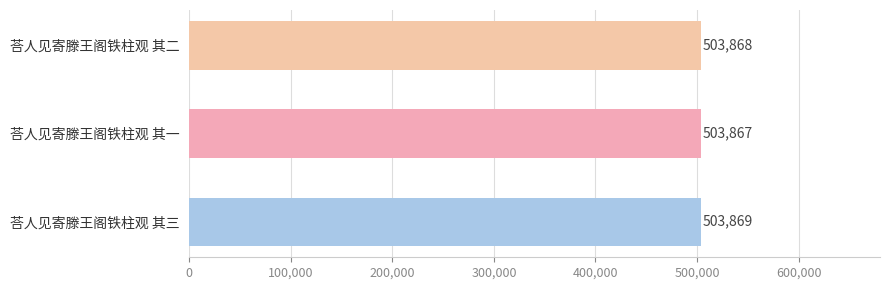

Is it true that the value at 荅人见寄滕王阁铁柱观 其三 is 869020?

False